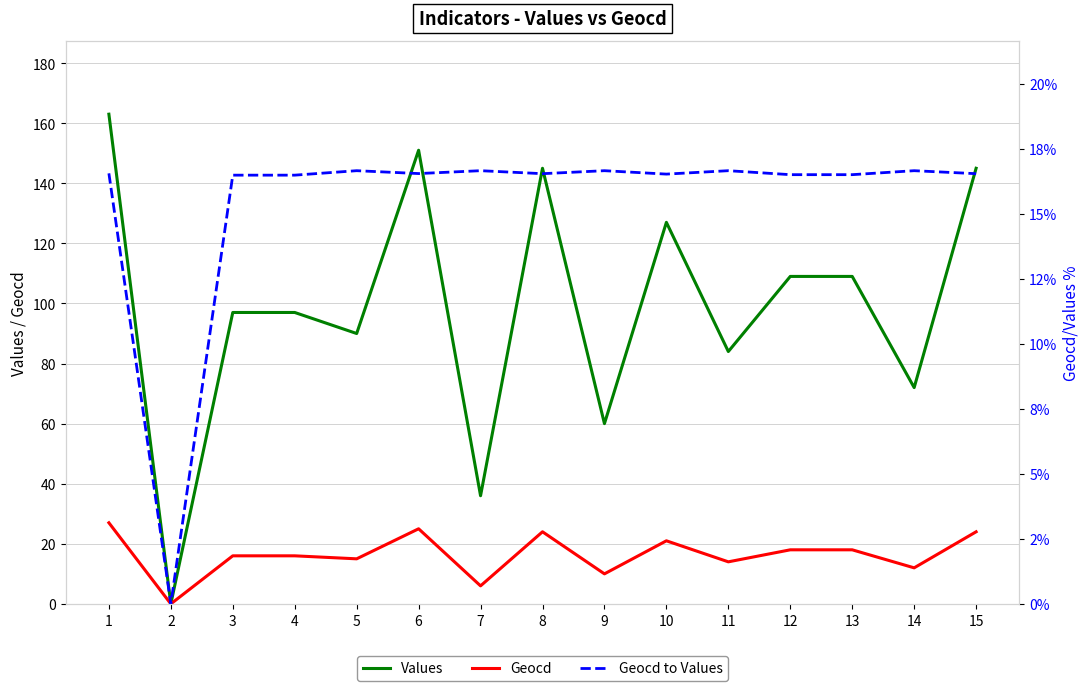

What is the difference between the second highest and minimum values in the Geocd series?

25.0